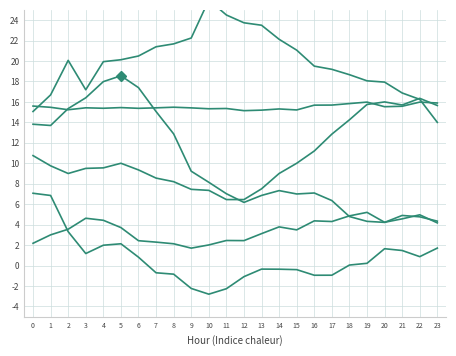

What is the value of the ATT11 (scaled) point at the 18th from the left?

4.3